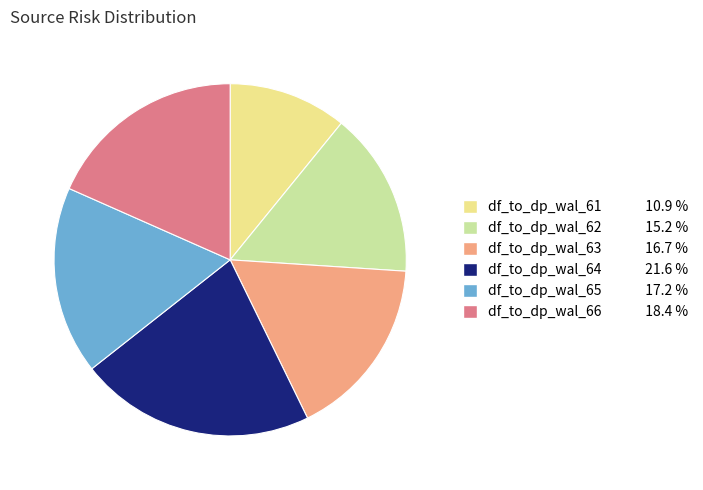

Is there a majority slice in this chart?

No